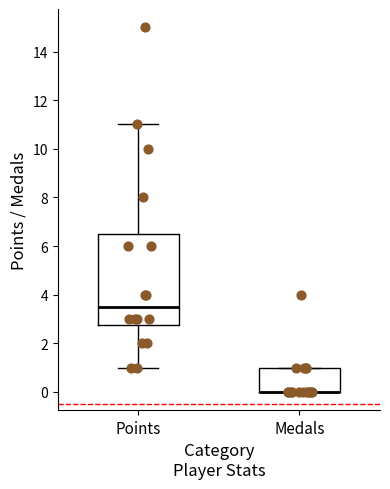

Reading left to right, transcribe this box plot: for each box, give where its median line is, the range the box spans, and where its two whiskers end, as read against the y-axis. The values are not printed on the chart, so give them approximately, as read against the axis.

Points: median 3.6, box 2.8 to 6.6, whiskers 1.0 to 11.0
Medals: median 0.0 (drawn on the box's lower edge), box 0.0 to 1.0, whiskers 0.0 to 1.0